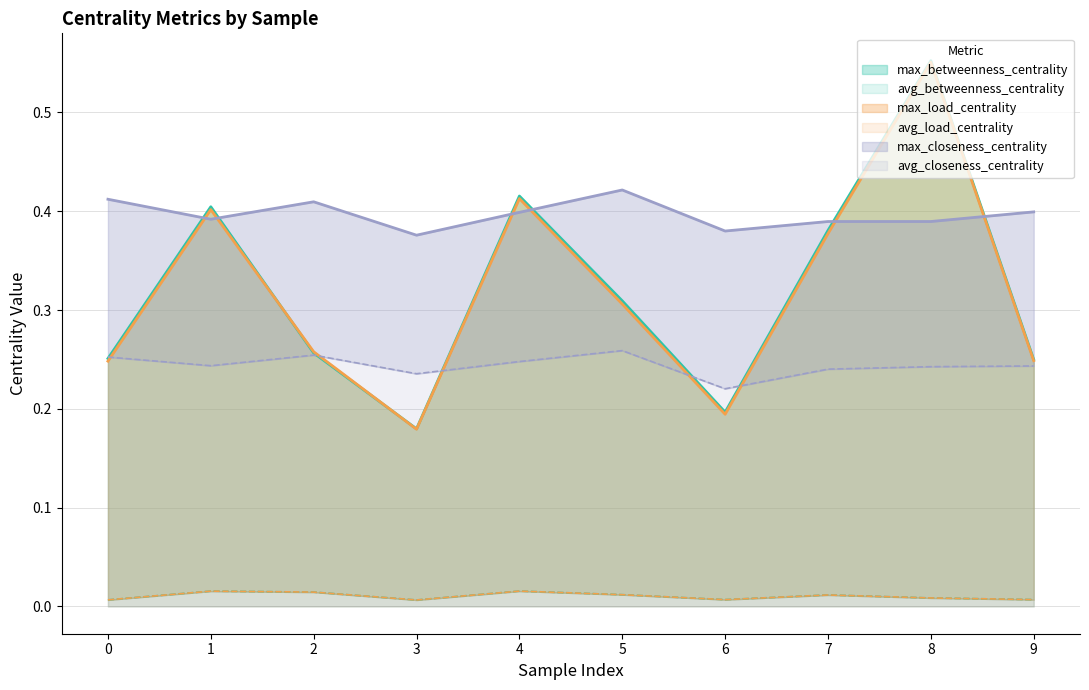

What is the value of the avg_closeness_centrality point at the 8th from the left?

0.2